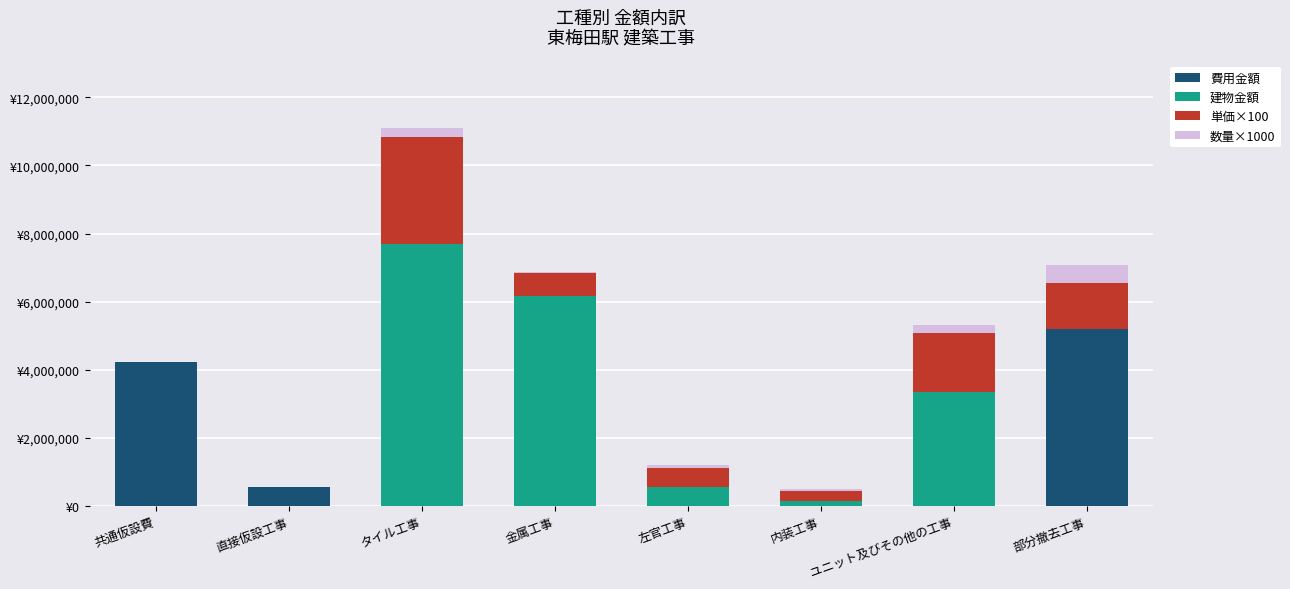

Read the 数量×1000 value at 共通仮設費, to the nearest 50.

6000